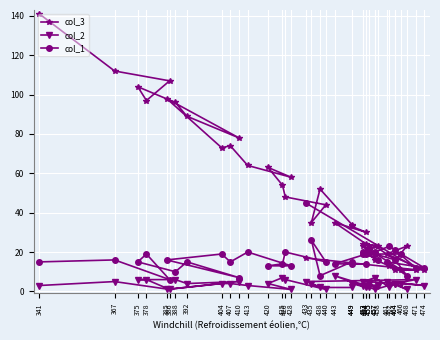

How many series are shown in this chart?

3